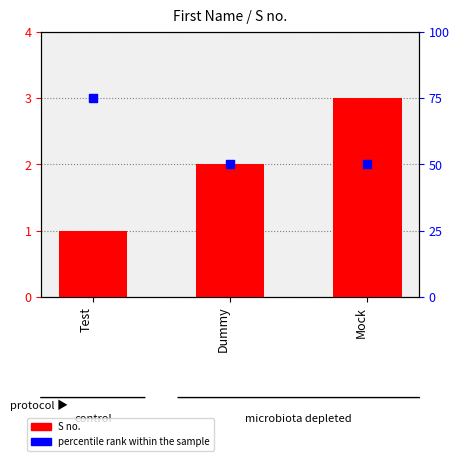

At how many categories does at least one series exceed 22?

3